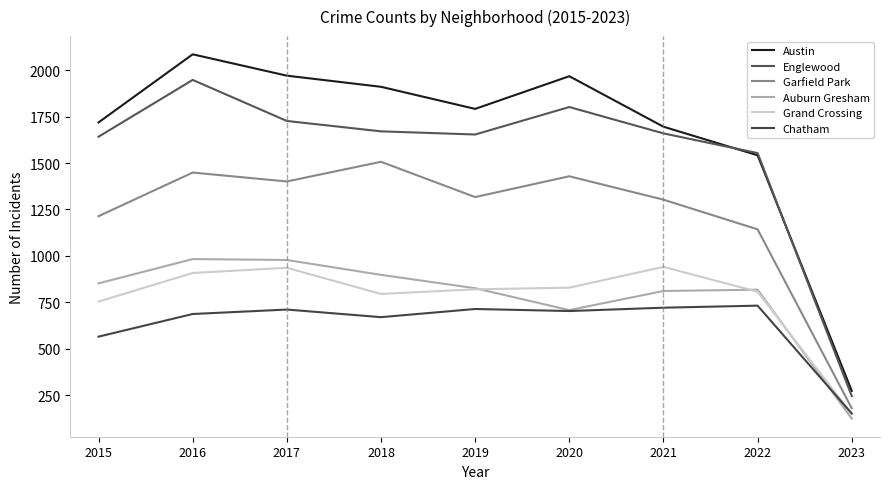

At which category is the sum across all series the highest?

2016